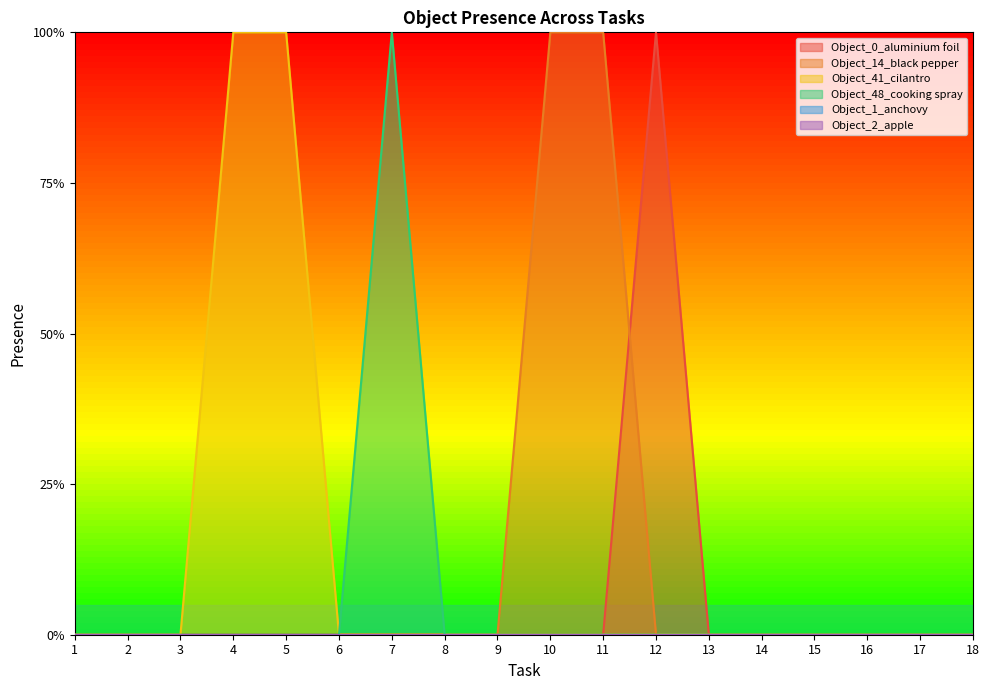

What is the sum of all Object_48_cooking spray values?

1